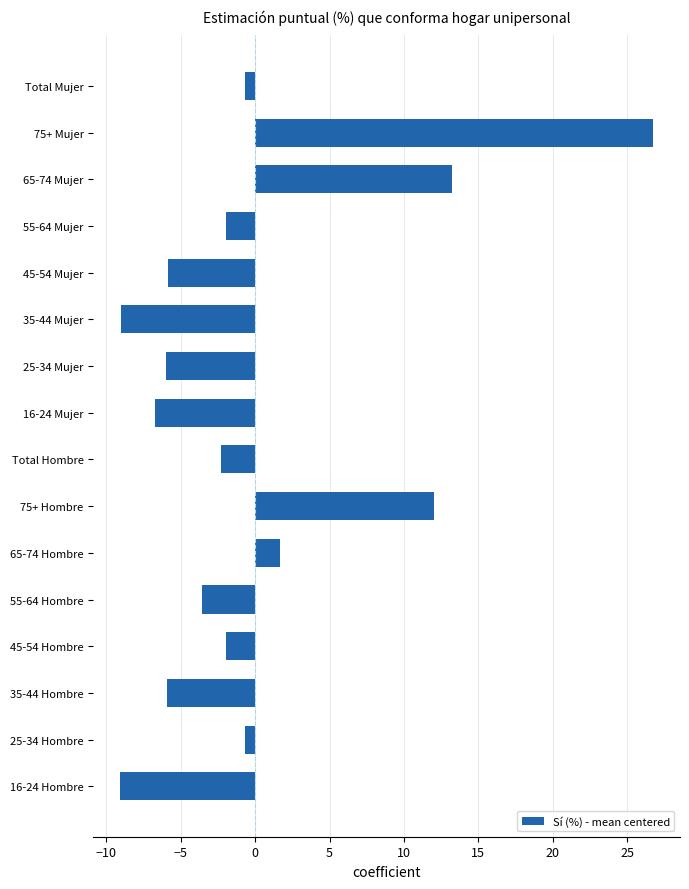

The value at 16-24 Hombre is -9.1. True or false?

True